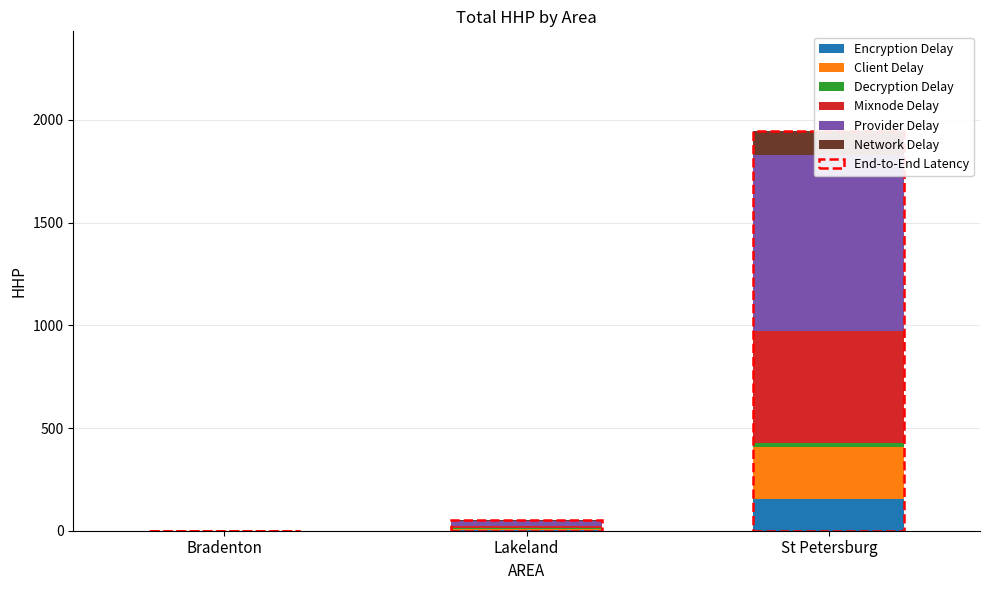

How many data points in Mixnode Delay are less than 14?

1